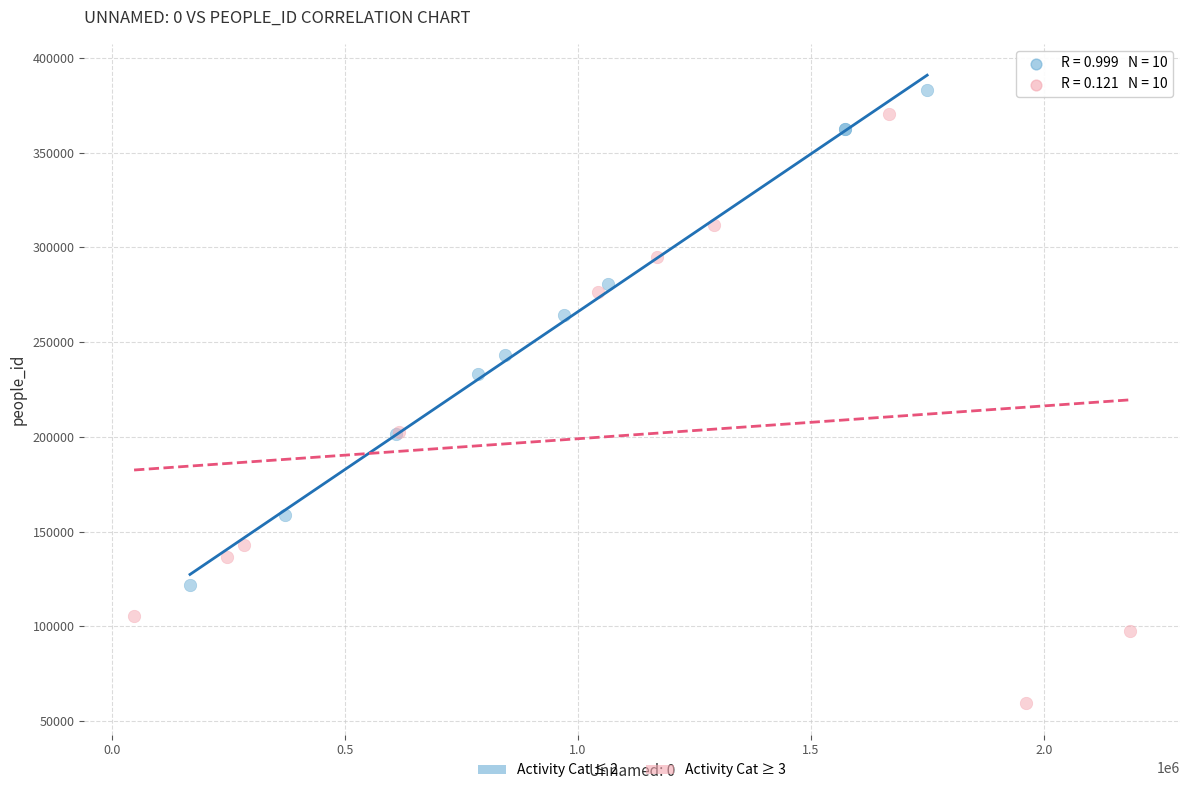

Which series has the widest spread of Y values?

Activity Cat ≥ 3